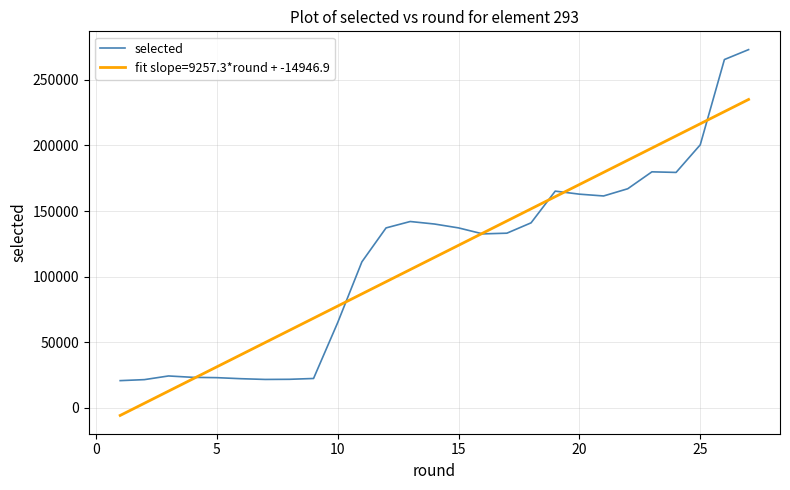

Which series has the largest range (max minus min)?

selected